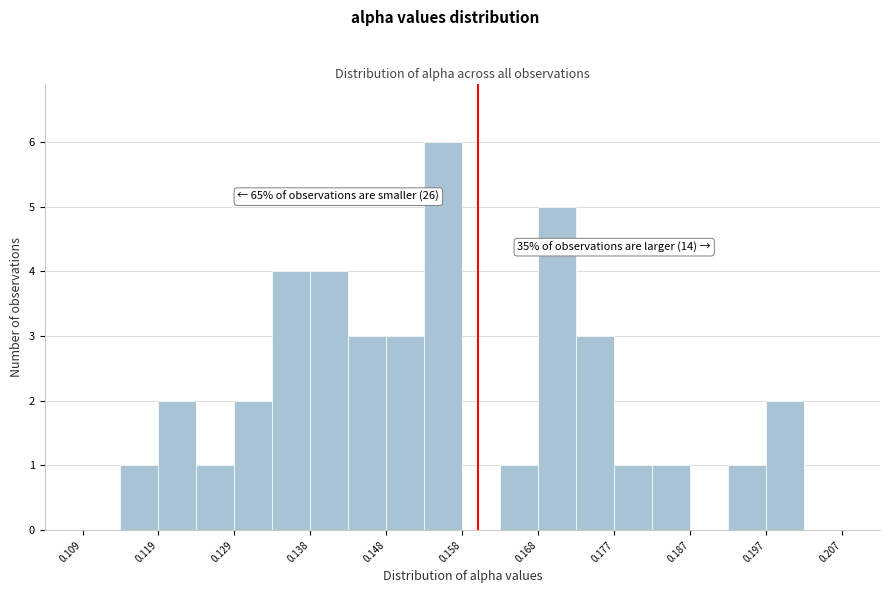

Over which range of the x-axis is the bar tallest?

0.153 to 0.158